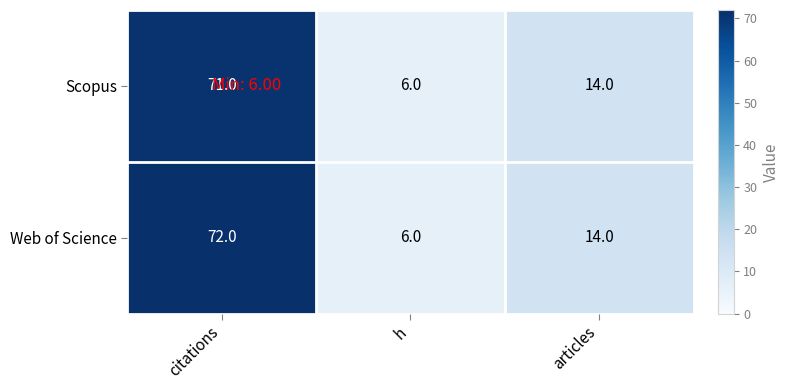

Count the number of data series in this chart.

2